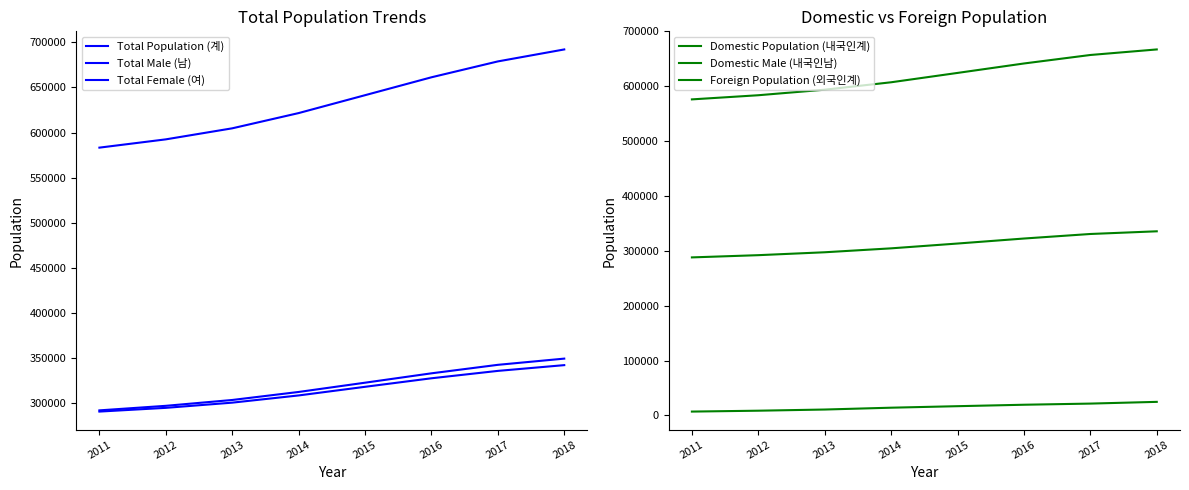

Which series changed the most between 2011 and 2014?

Total Population (계)